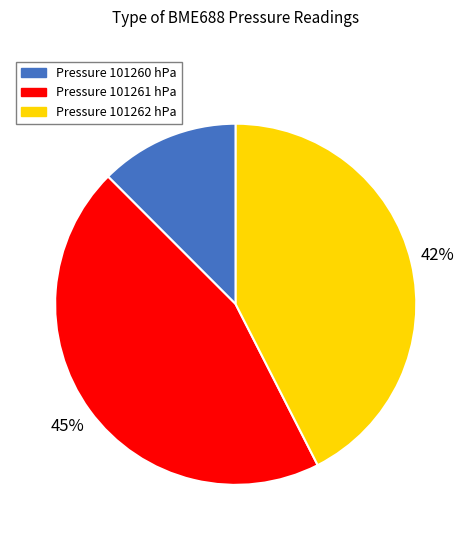

Is there any slice that represents more than half of the pie?

No